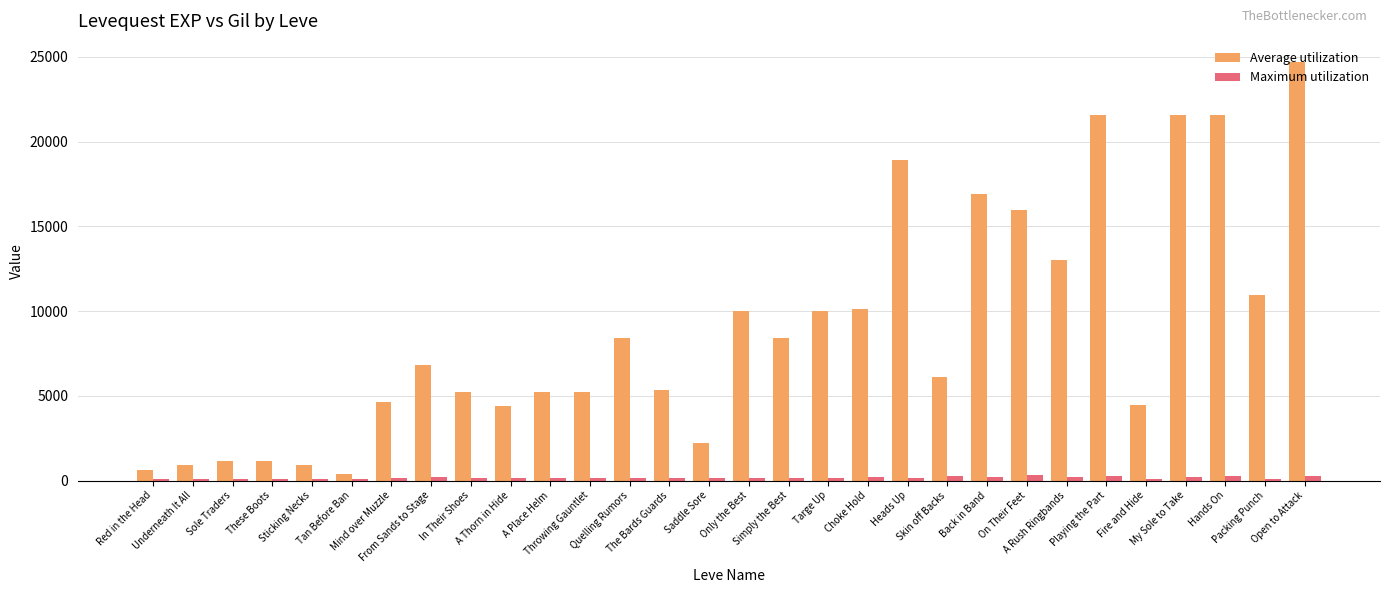

What is the spread (max minus min) of values at Fire and Hide?

4333